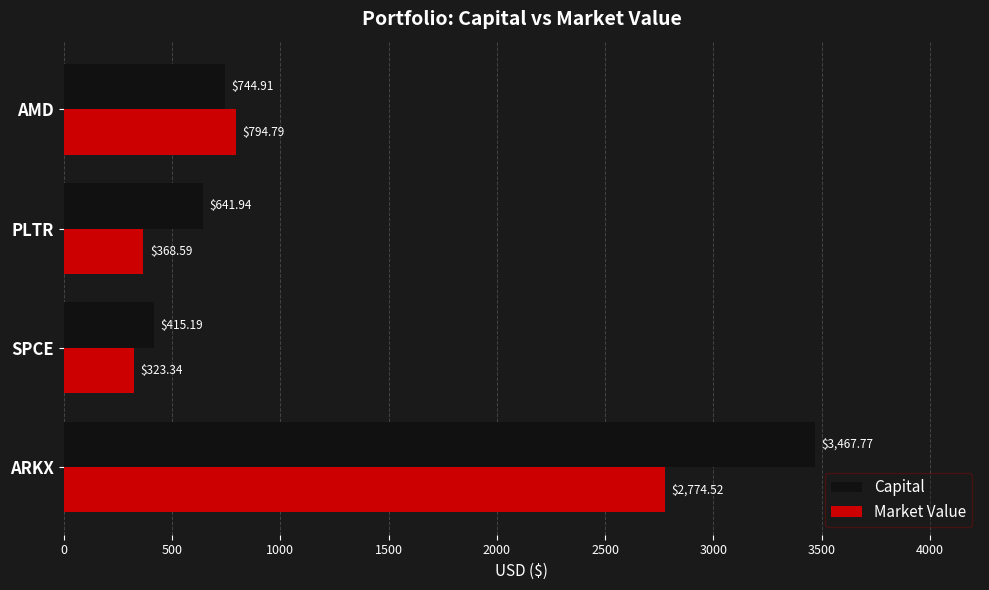

Which series has the widest spread of values?

Capital